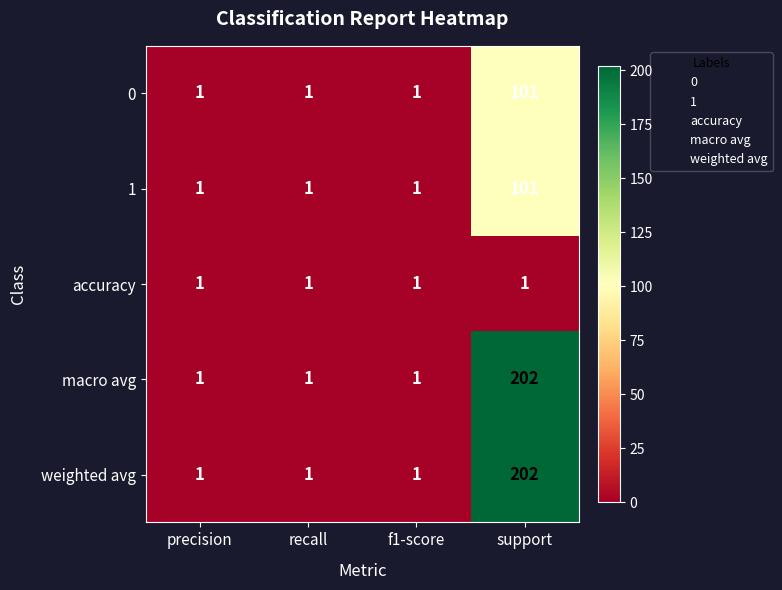

What is the greatest value displayed?

202